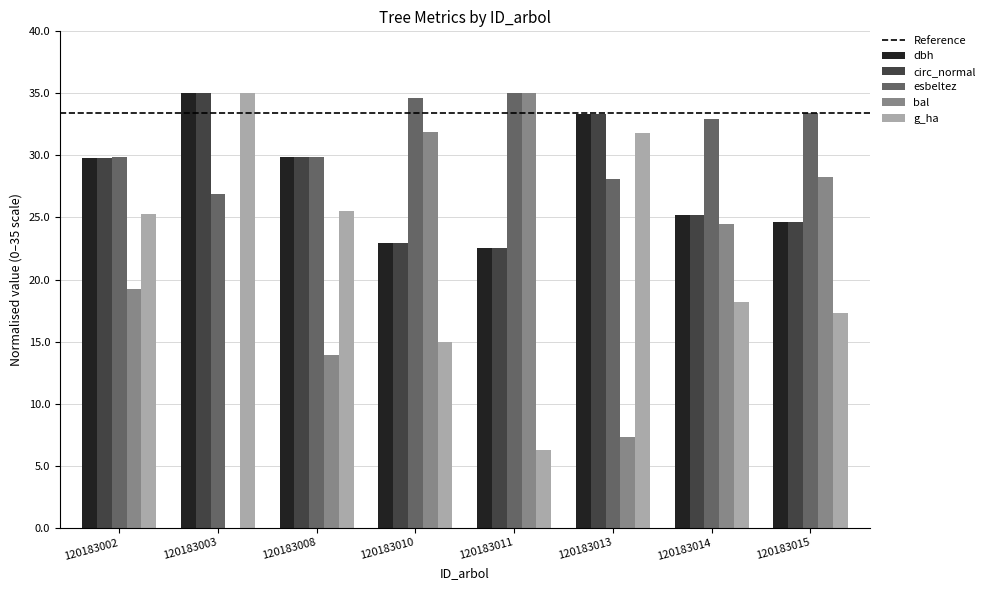

Which series has the largest total across all categories?

esbeltez